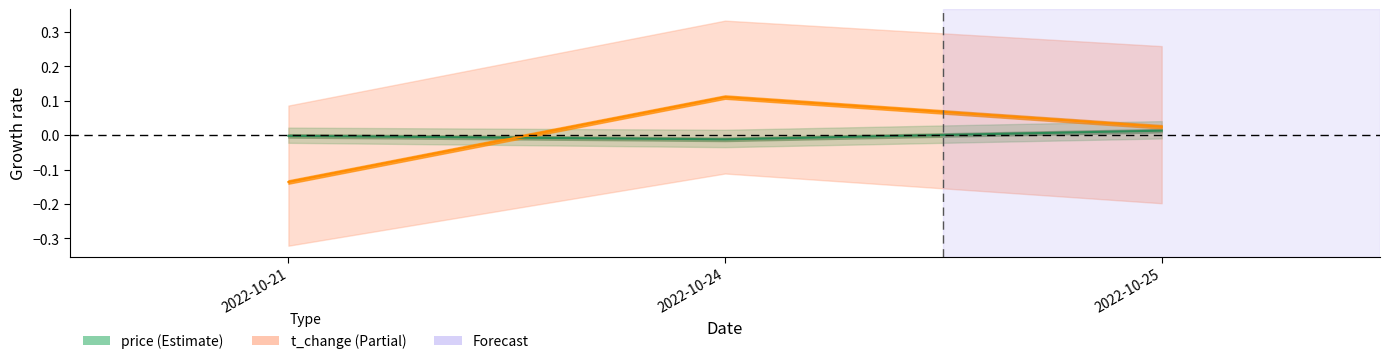

Where is price nearest to the value 0?

2022-10-21